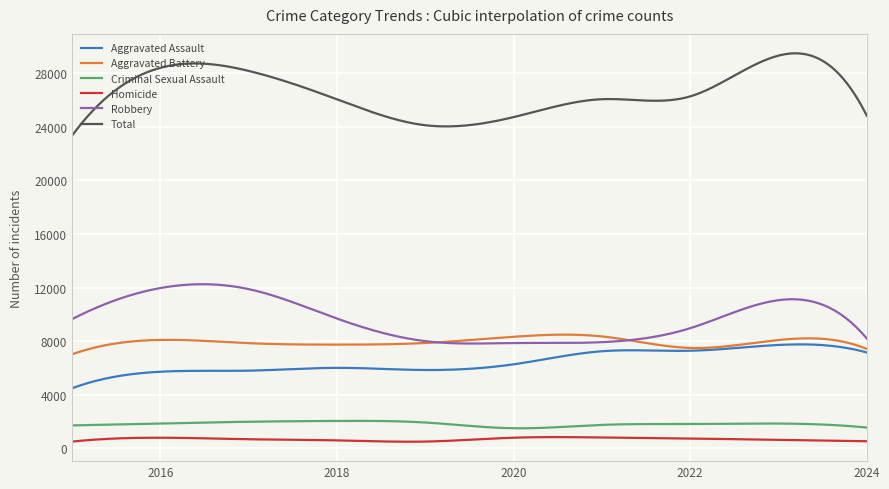

List the series in order of their peak value, lowest first.

Homicide, Criminal Sexual Assault, Aggravated Assault, Aggravated Battery, Robbery, Total